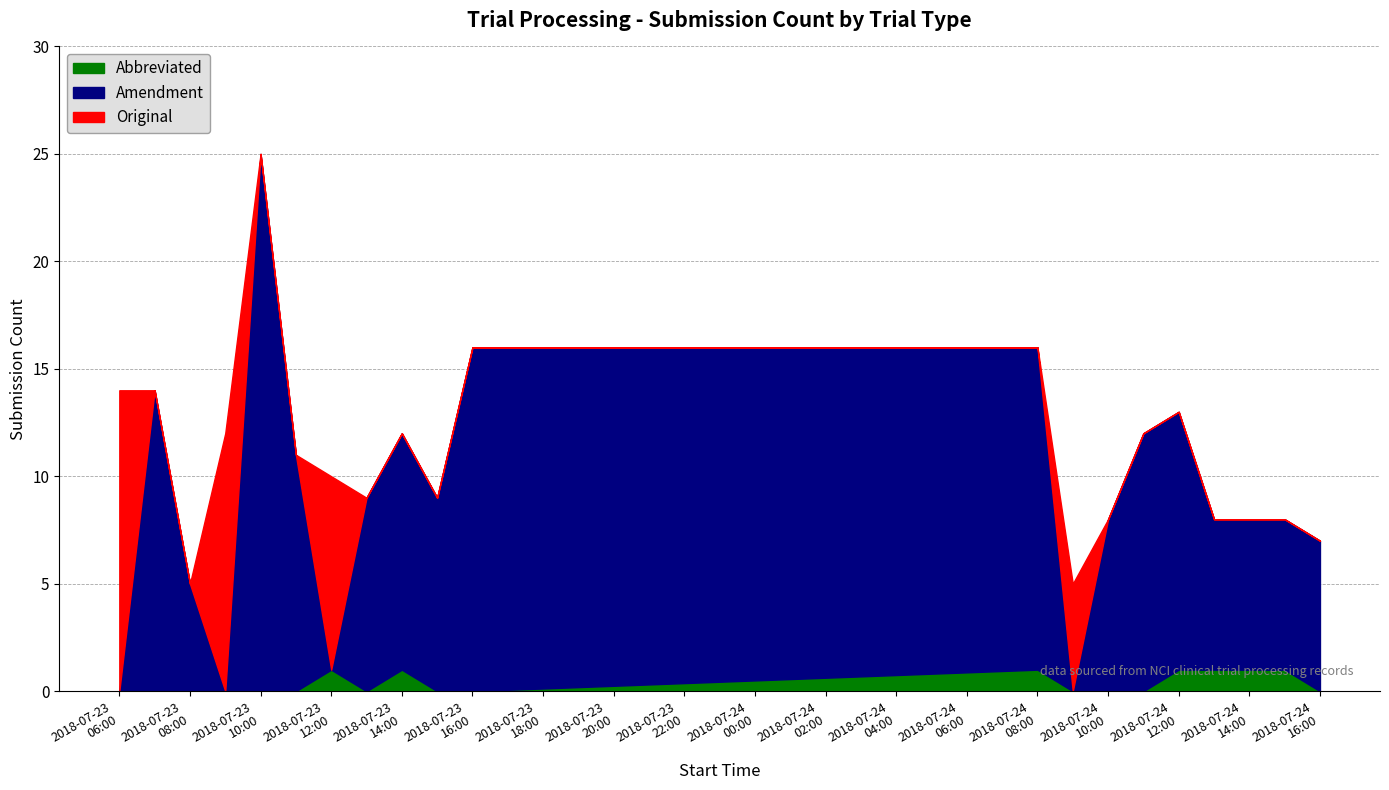

In Abbreviated, how many points are higher than both neighbors (excluding endpoints)?

3